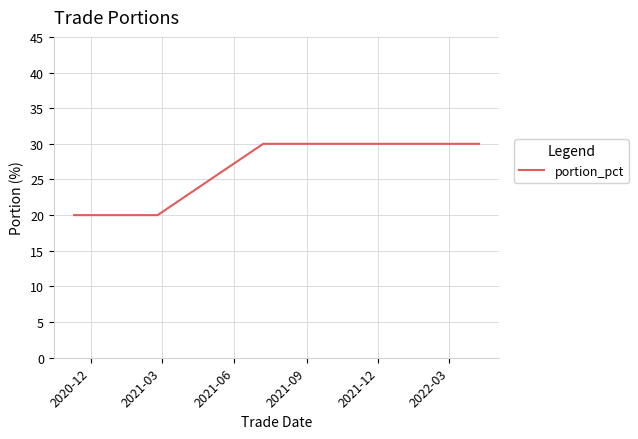

What is the difference between the maximum and minimum values?

10